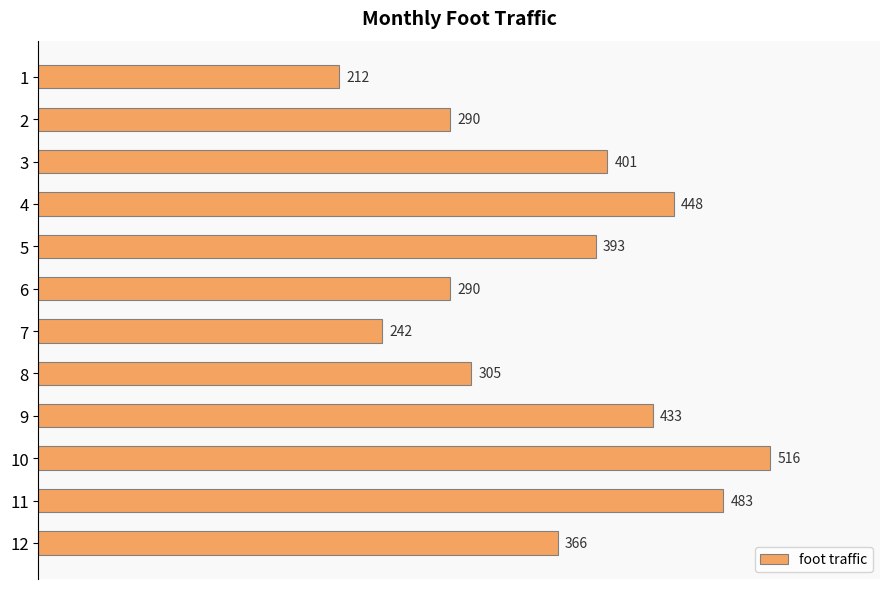

What is the average value?

365